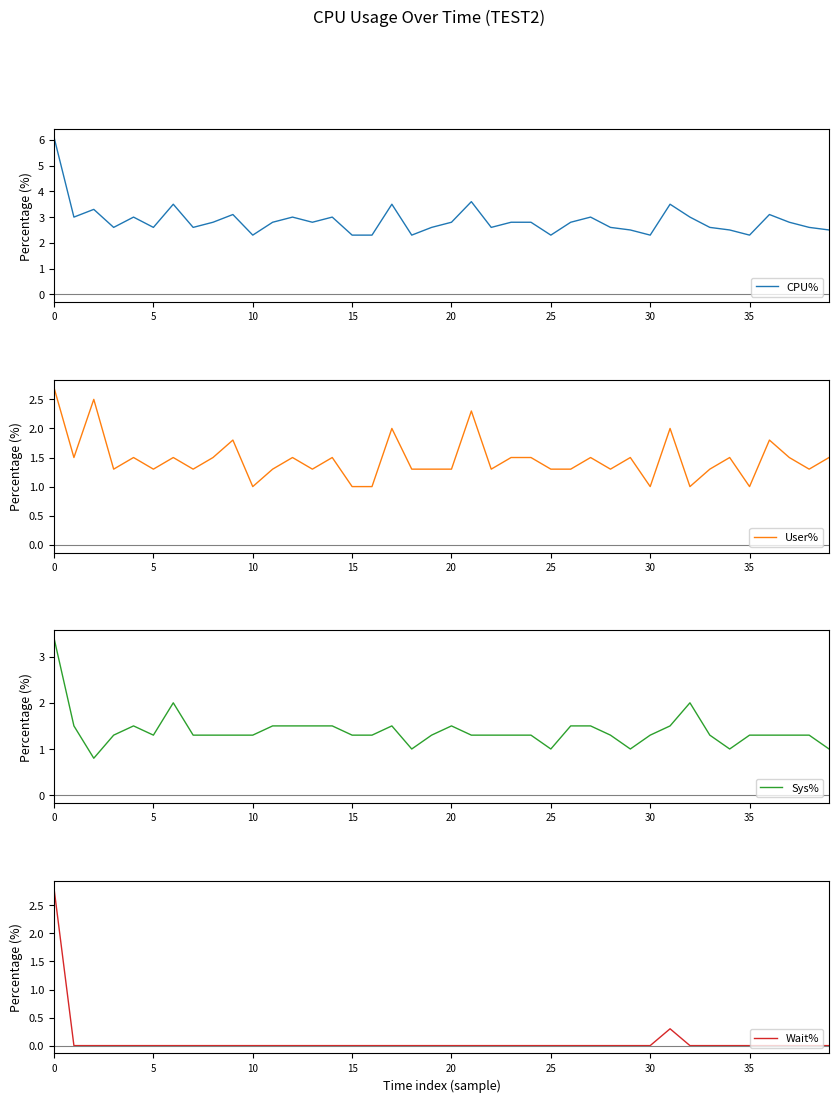

How many positive values does the Wait% series have?

2